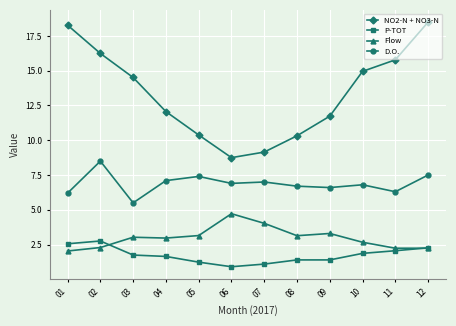

What is the value of the P-TOT point at the 11th from the left?

2.1